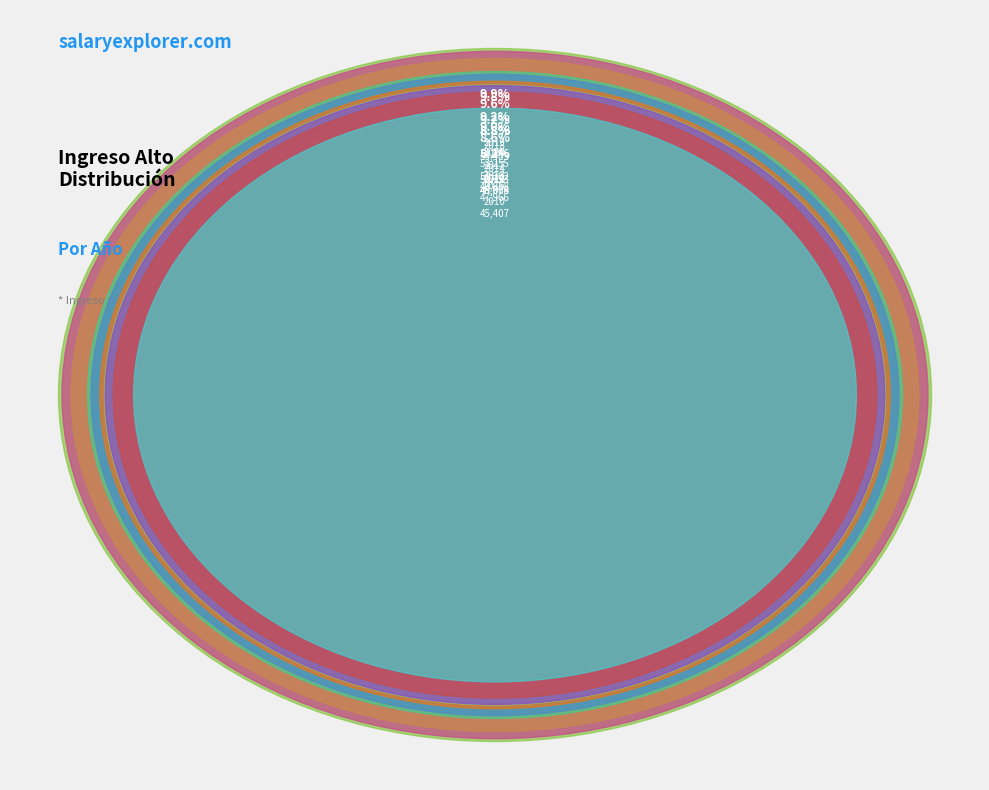

The 2014 slice represents 16% of the pie. True or false?

False